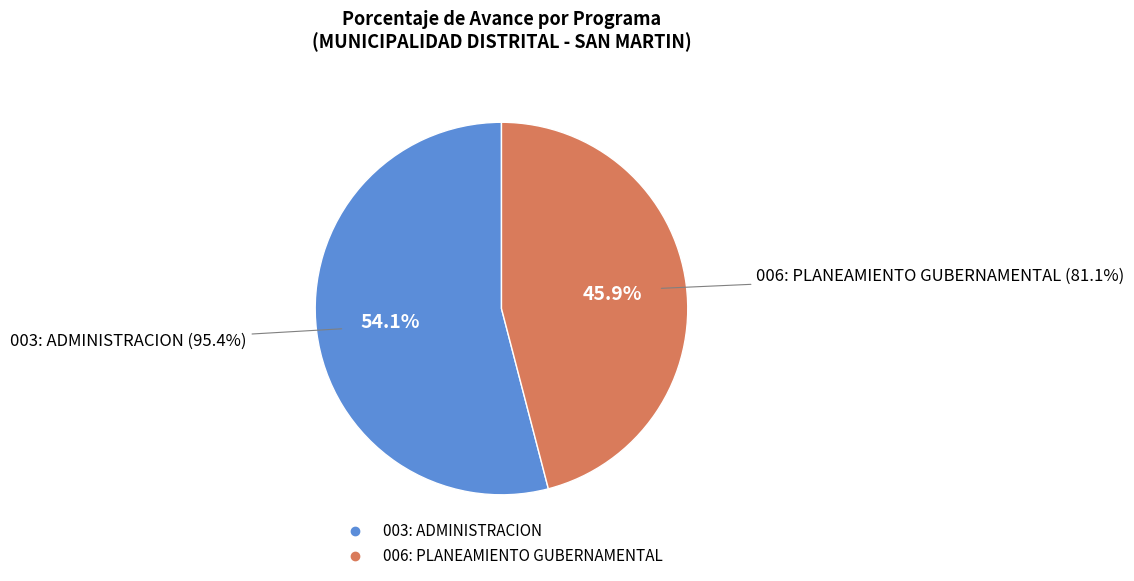

To the nearest percent, what portion does 003: ADMINISTRACION represent?

54%